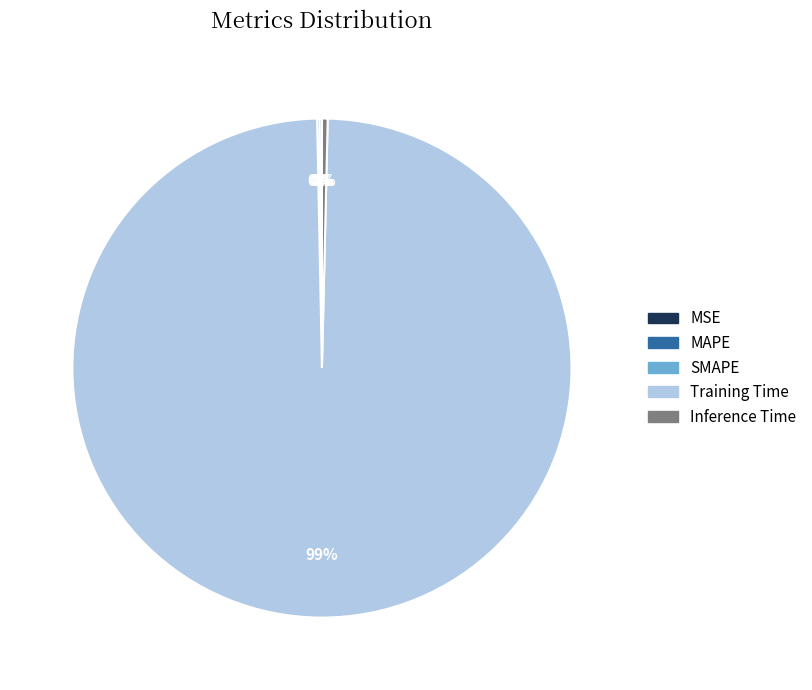

True or false: Inference Time accounts for 0% of the total.

True